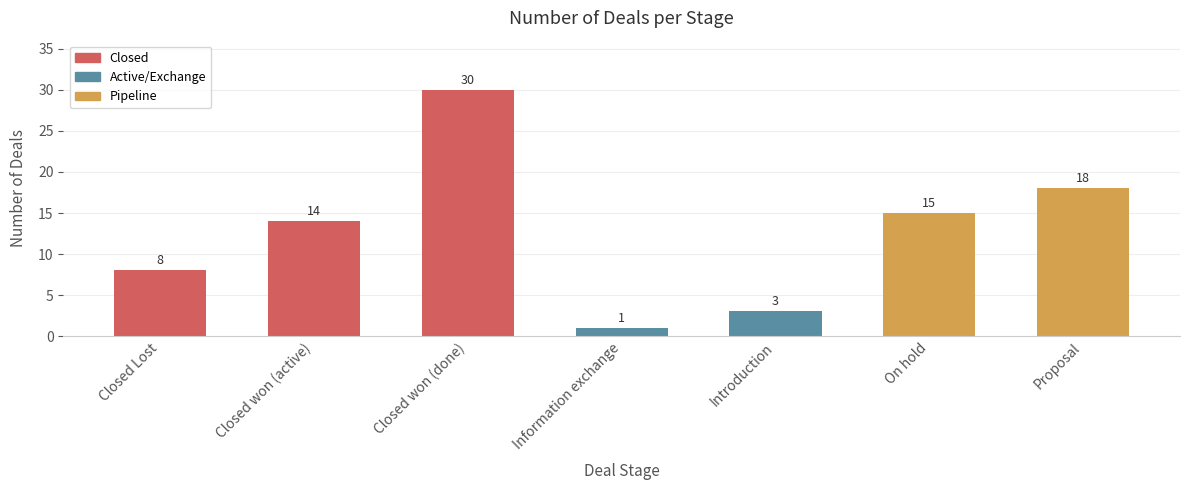

What is the difference between the maximum and minimum values?

29